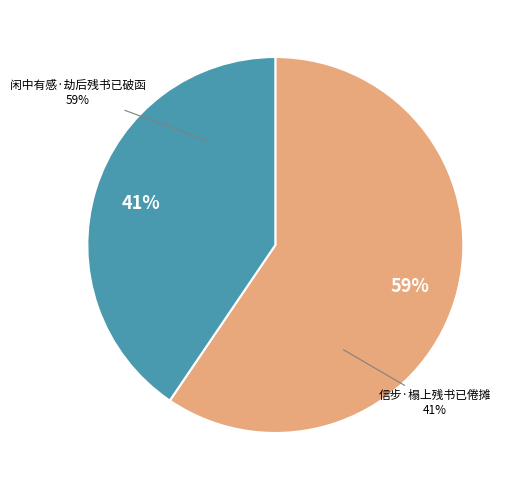

Which category has the biggest portion of the pie?

闲中有感·劫后残书已破函